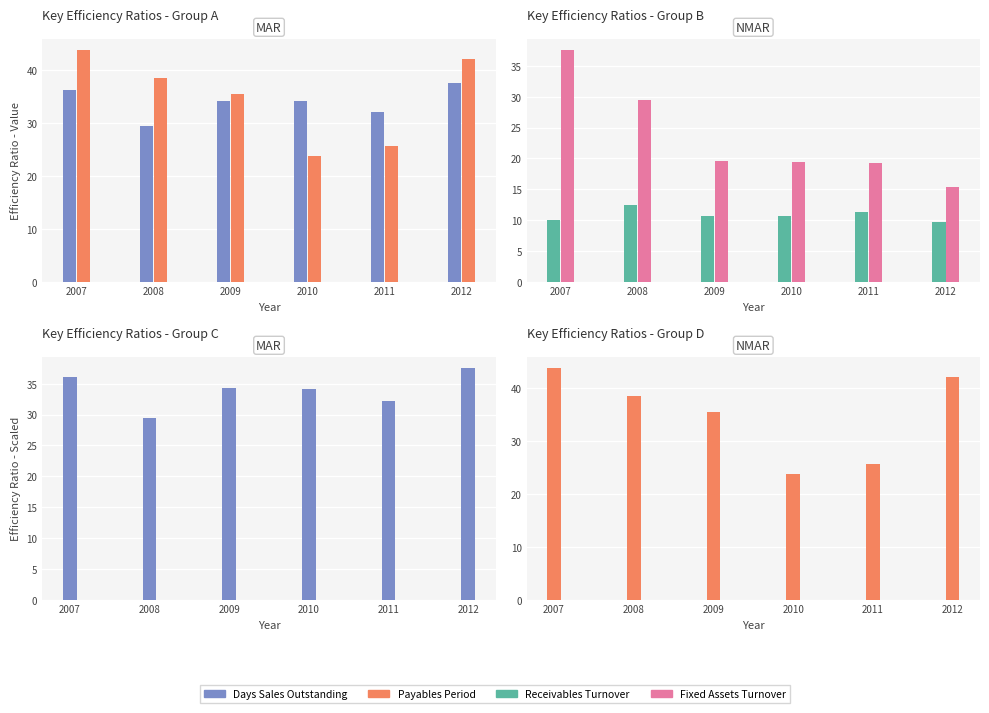

What is the approximate value of Fixed Assets Turnover at 2009?

19.6